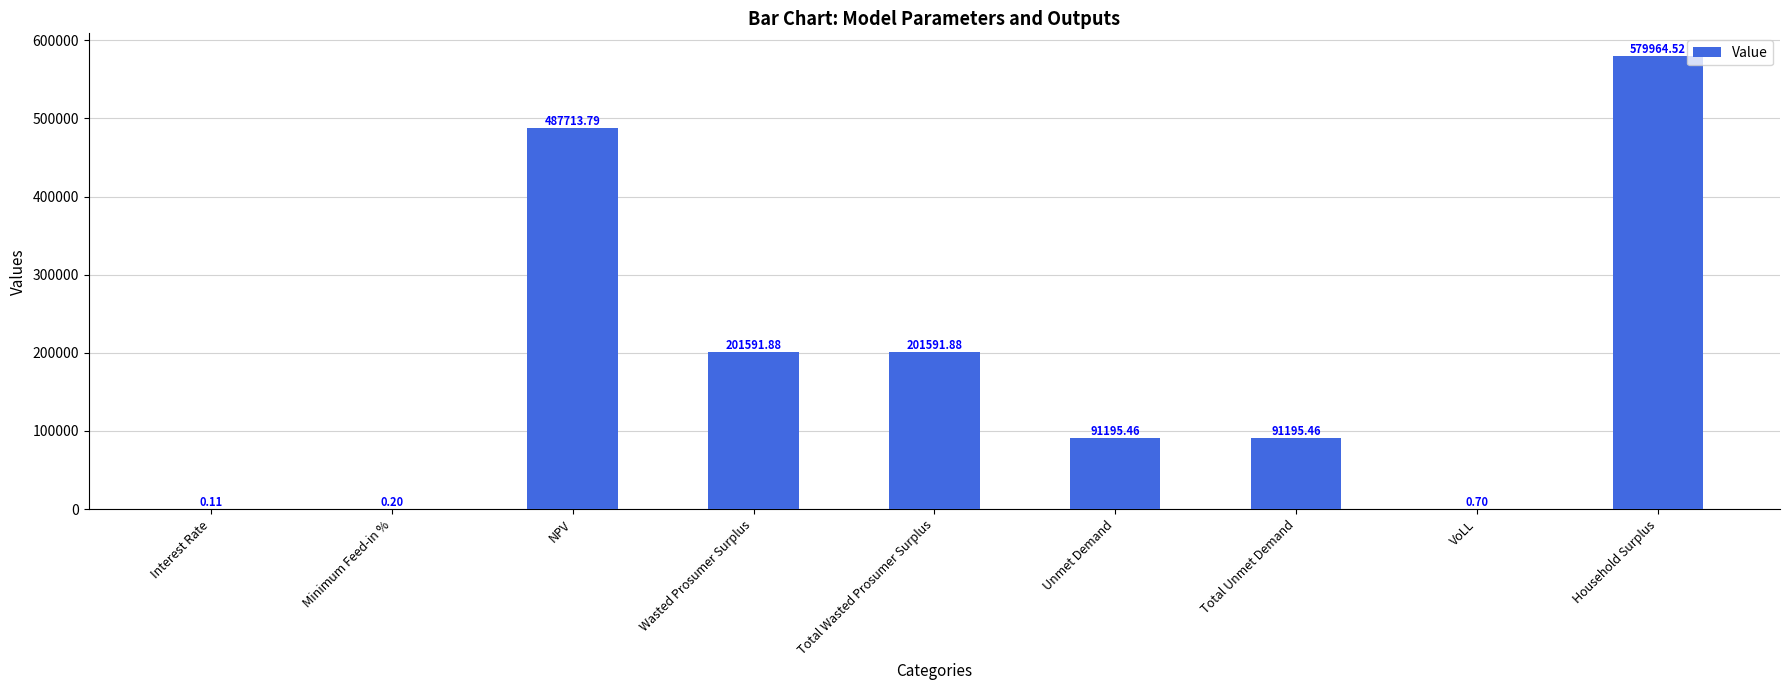

Where does the data first go above 91195?

NPV